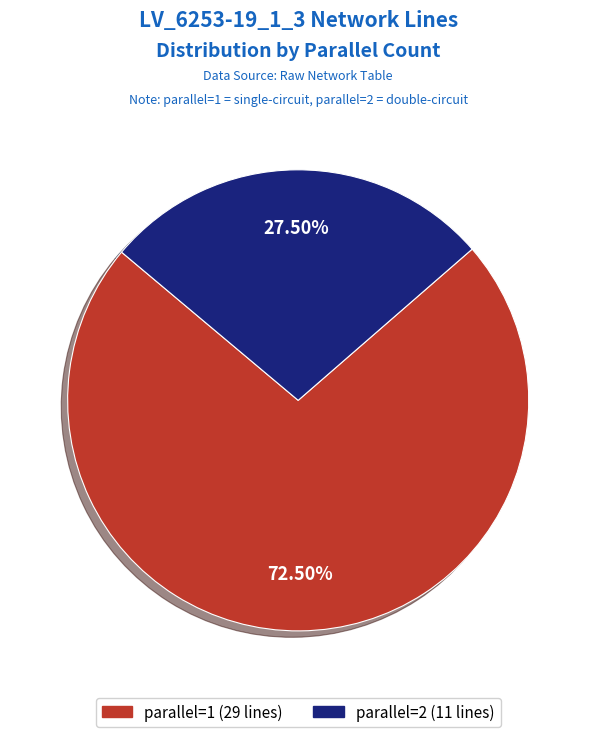

Between parallel=2 and parallel=1, which is larger?

parallel=1